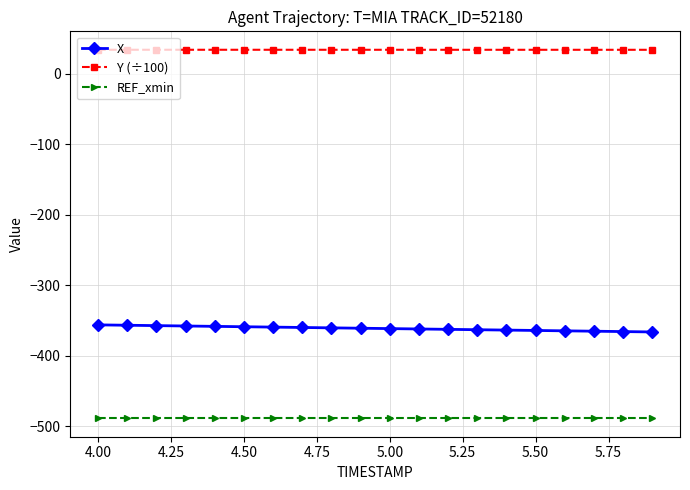

True or false: REF_xmin and Y (÷100) intersect in this chart.

False